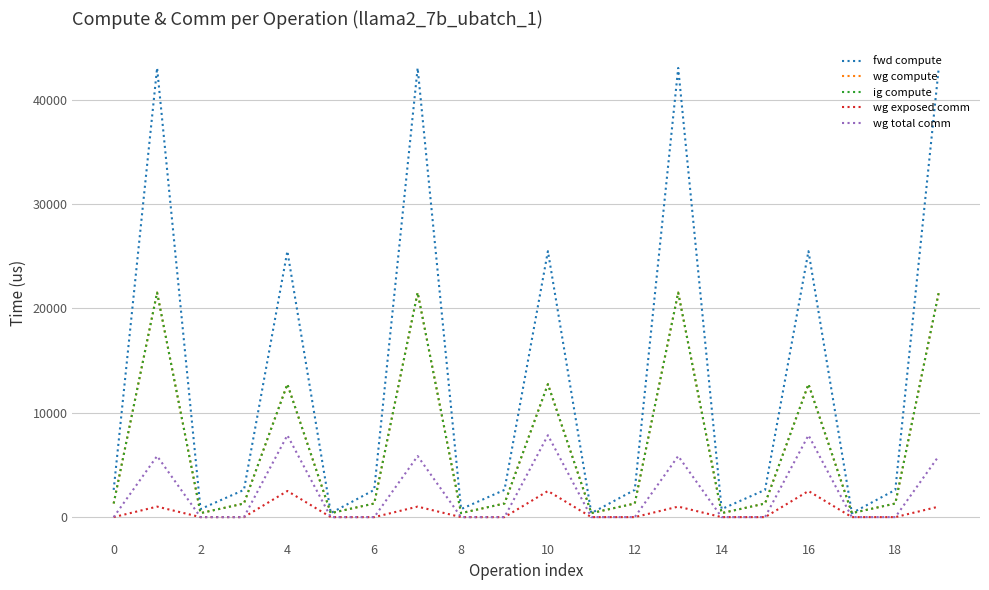

How many lines are shown in the chart?

5